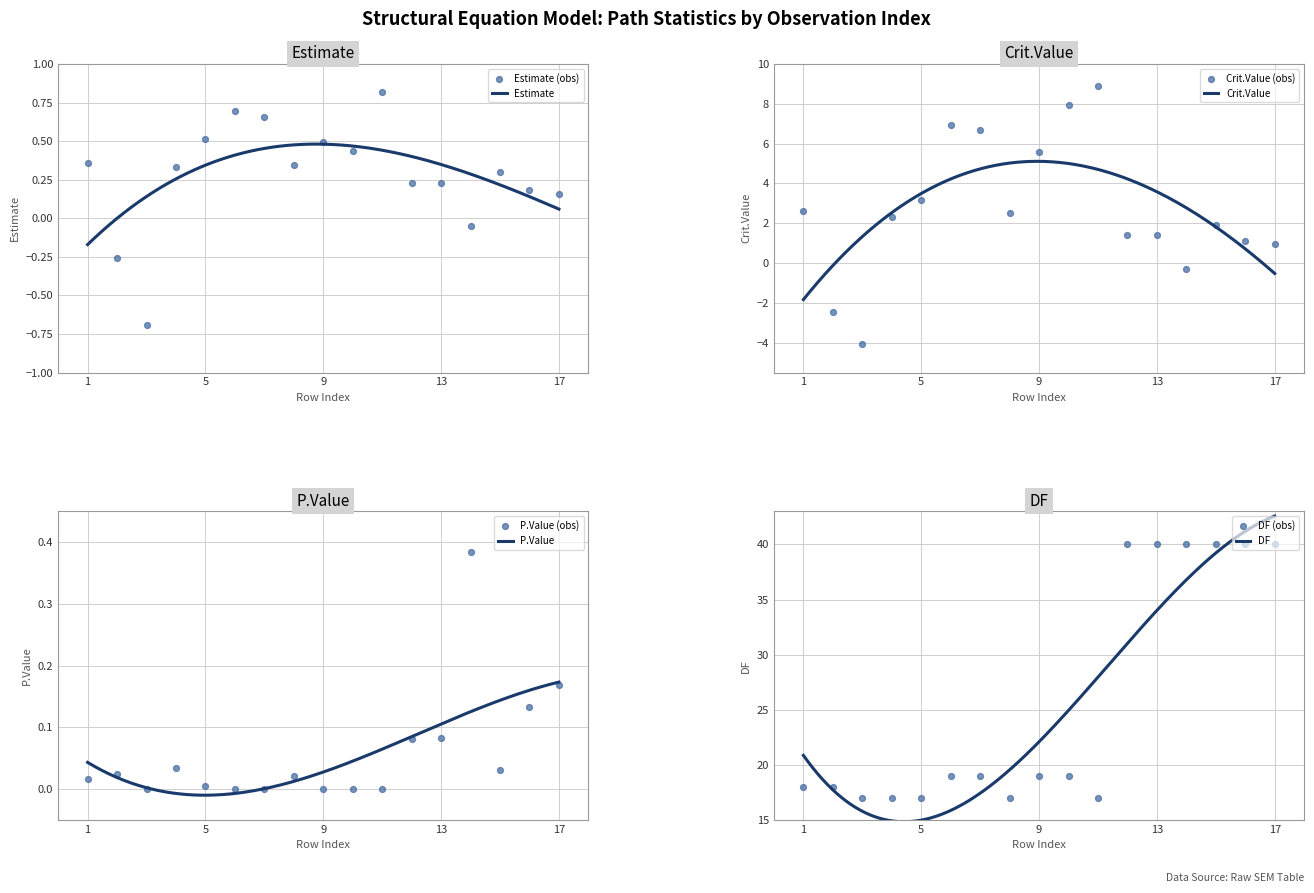

At which category is the sum across all series the highest?

15